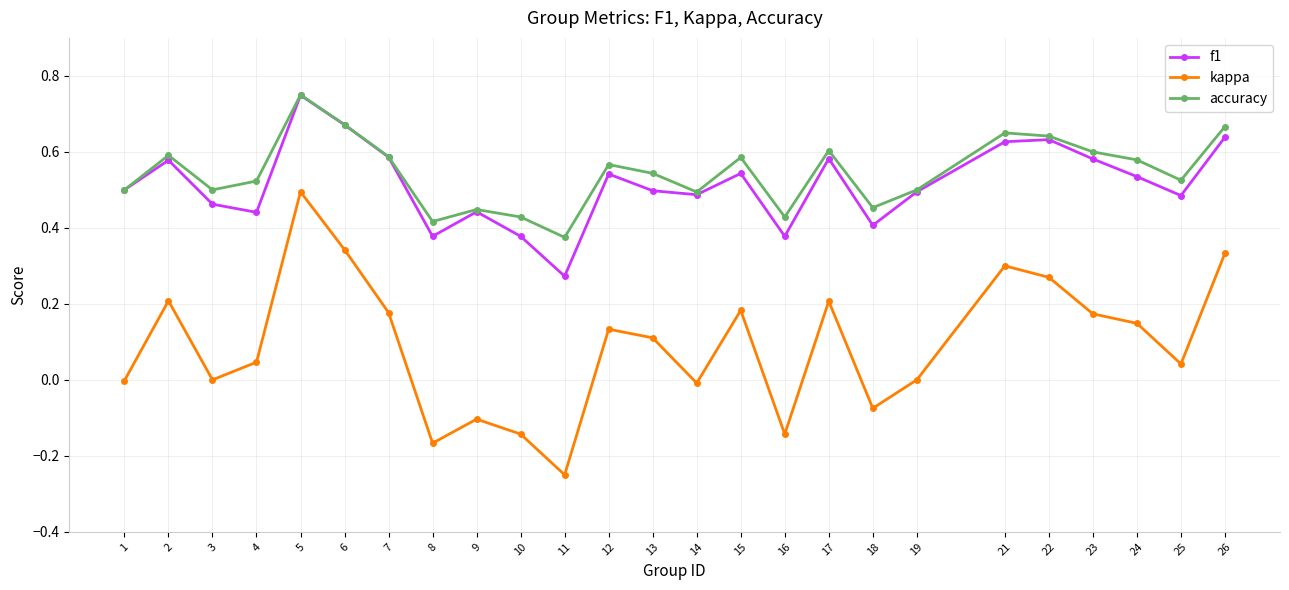

How many lines are shown in the chart?

3